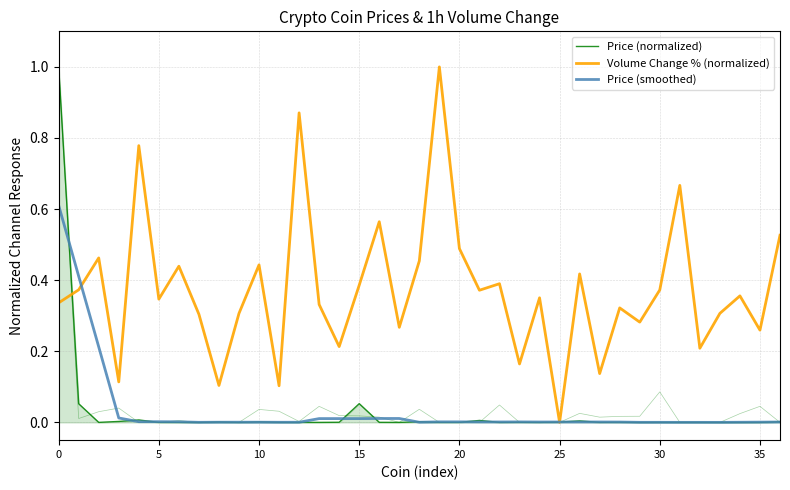

True or false: Volume Change % (normalized) has a value of 0.6 at 30.

False